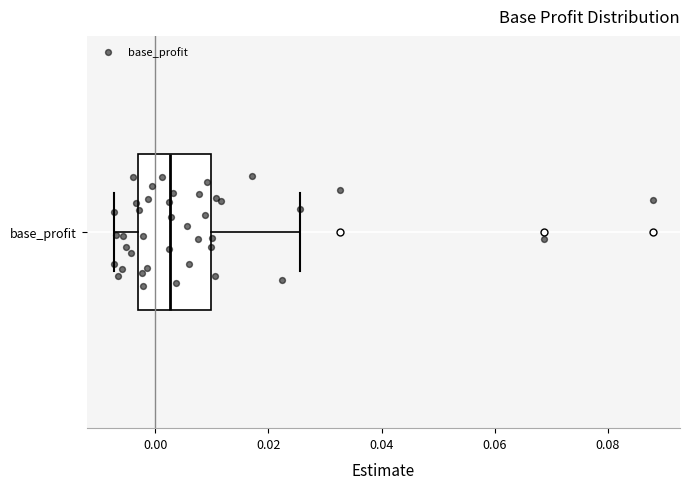

Transcribe this box plot: give where the median line is, the range the box spans, and where the two whiskers end, as read against the x-axis. The values are not printed on the chart, so give them approximately, as read against the axis.

median 0.002, box -0.004 to 0.010, whiskers -0.008 to 0.026